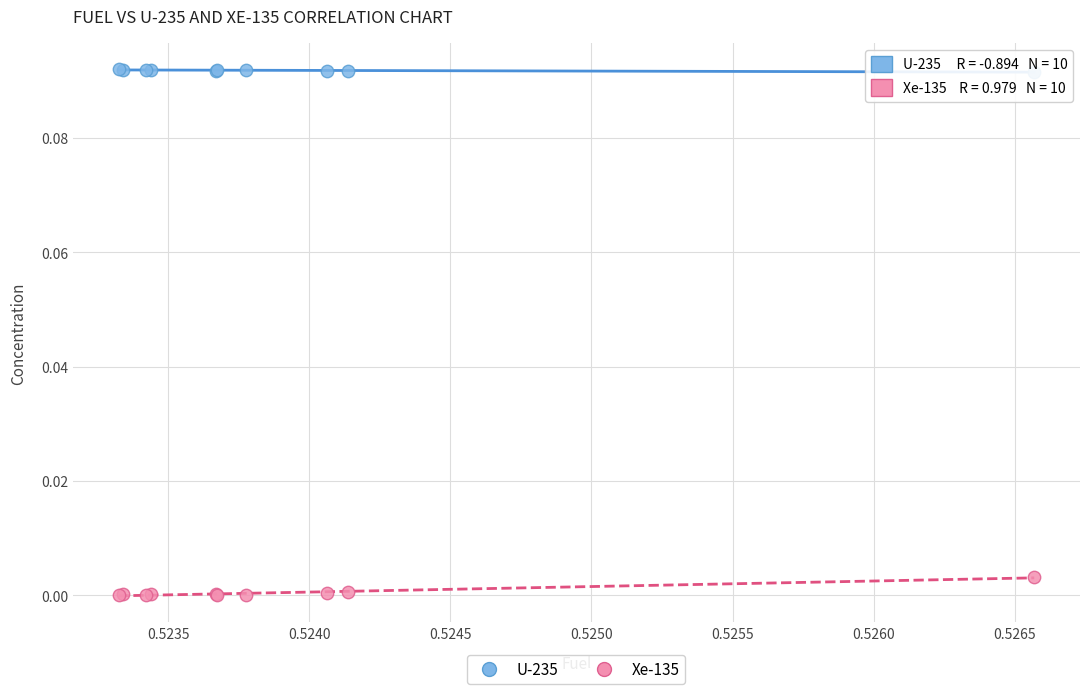

Which series contains the highest Y value?

U-235